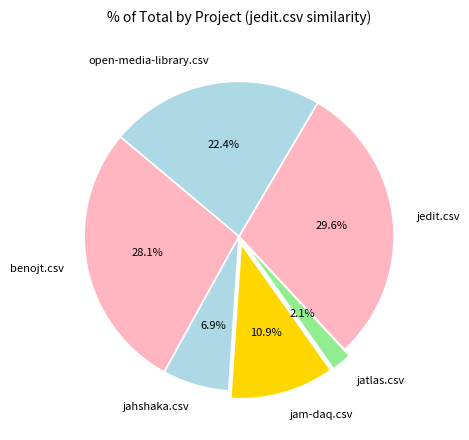

Do jam-daq.csv and benojt.csv together represent more than half of the pie?

No